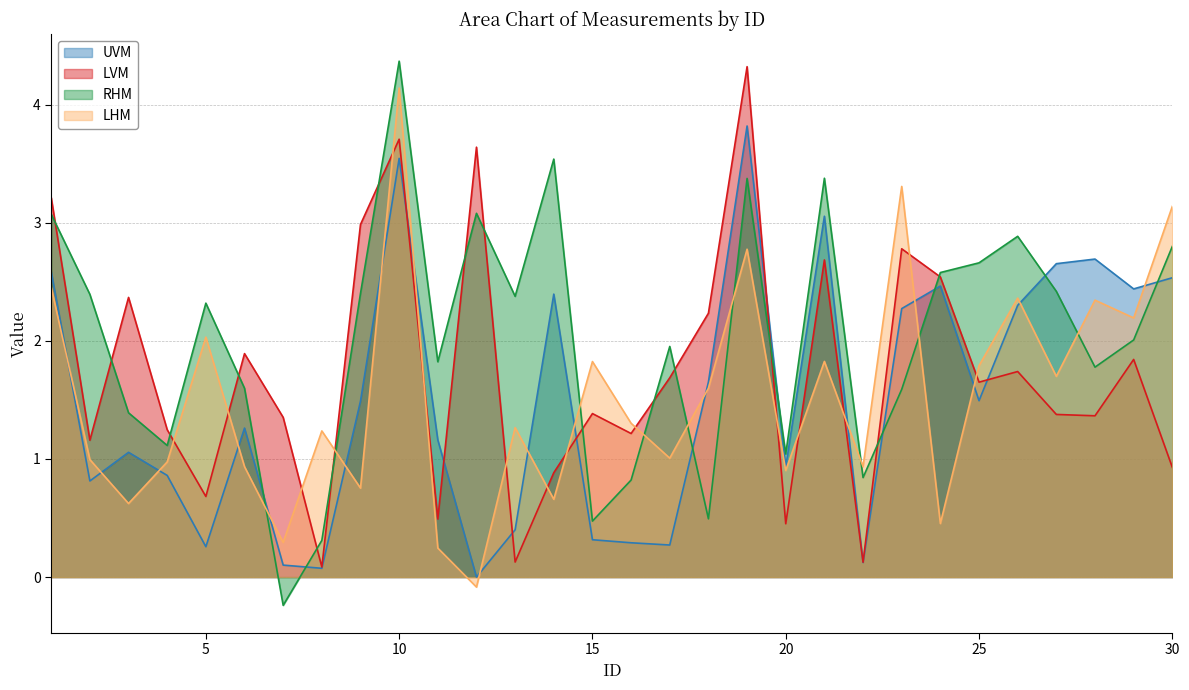

Is it true that RHM equals 1.8 at 11?

True